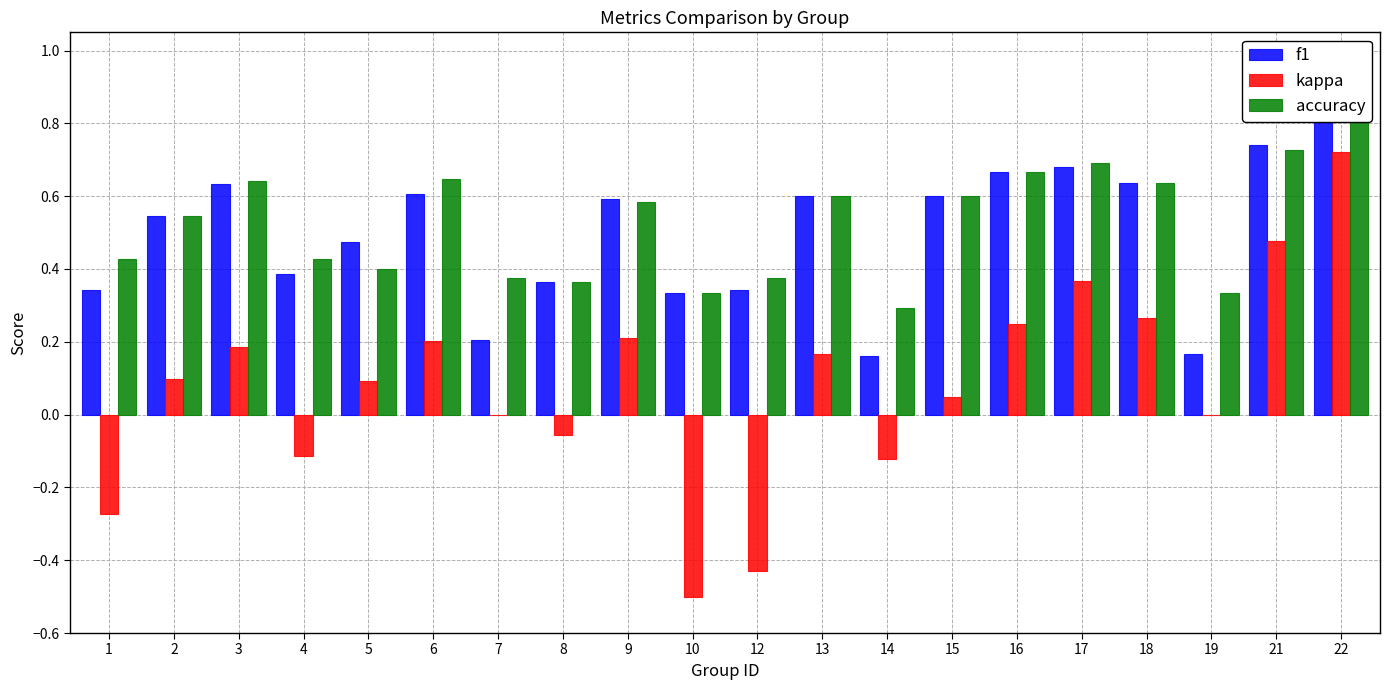

Does the chart contain stacked bars?

No